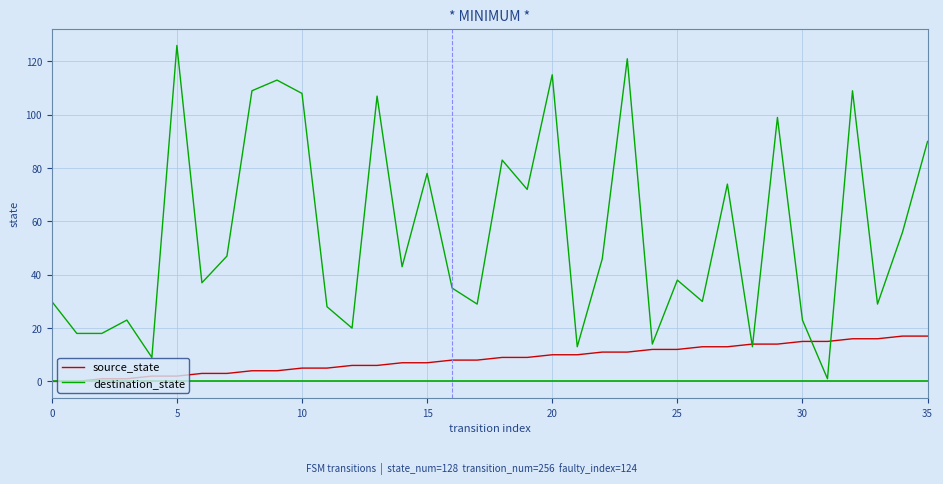

List the series in order of their peak value, lowest first.

source_state, destination_state